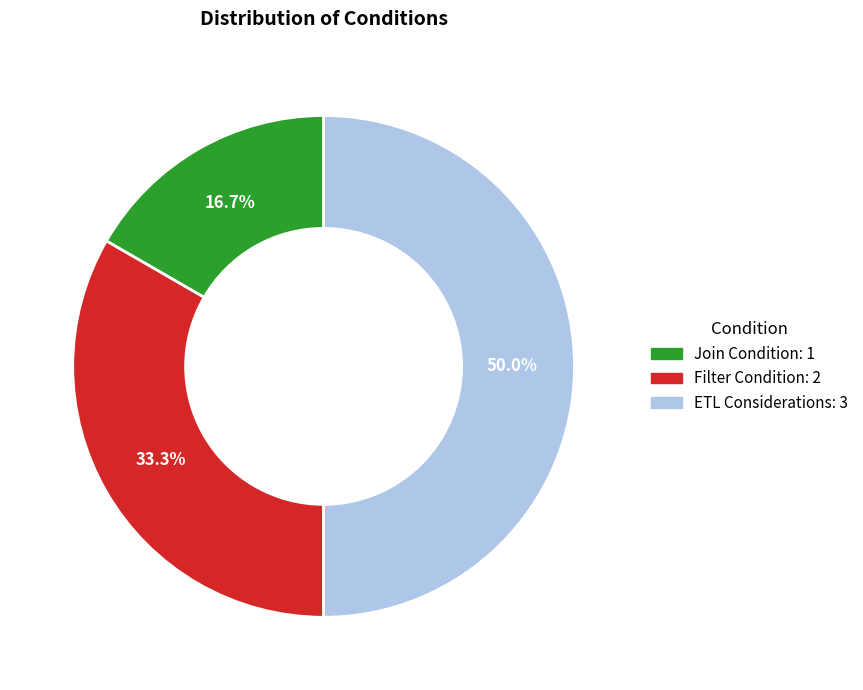

The ETL Considerations slice represents 45% of the pie. True or false?

False